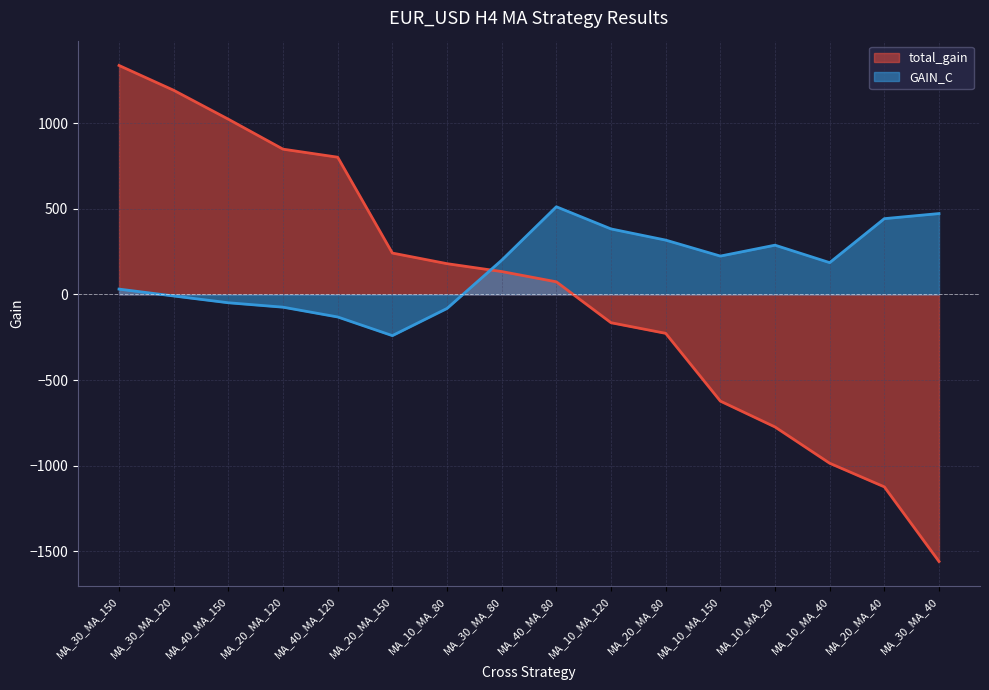

How many lines are shown in the chart?

2